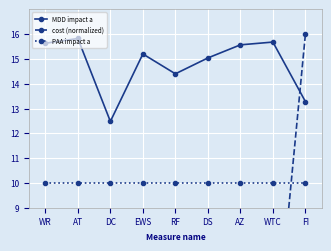

Where do MDD impact a and cost (normalized) first cross each other?

WTC and FI